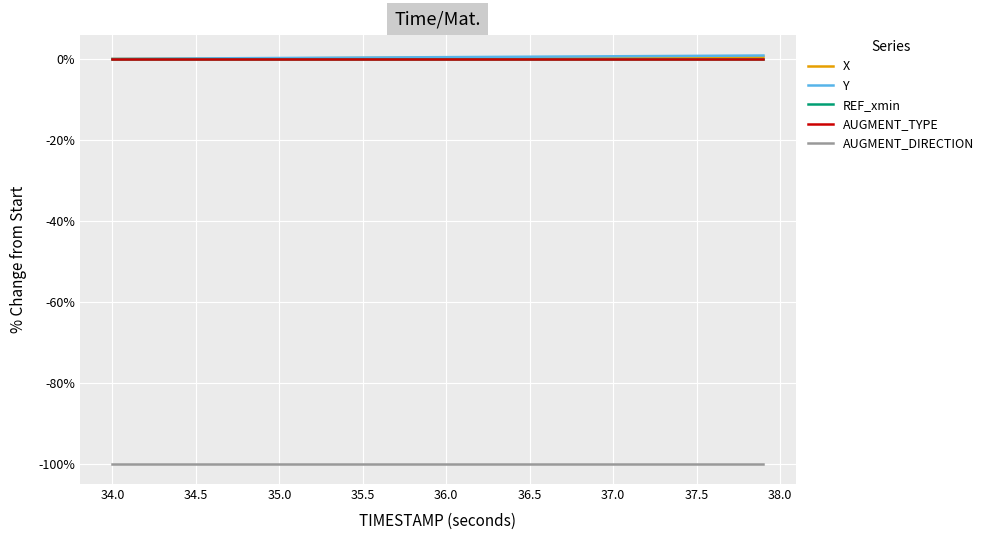

What is the sum of all Y values?

16.4